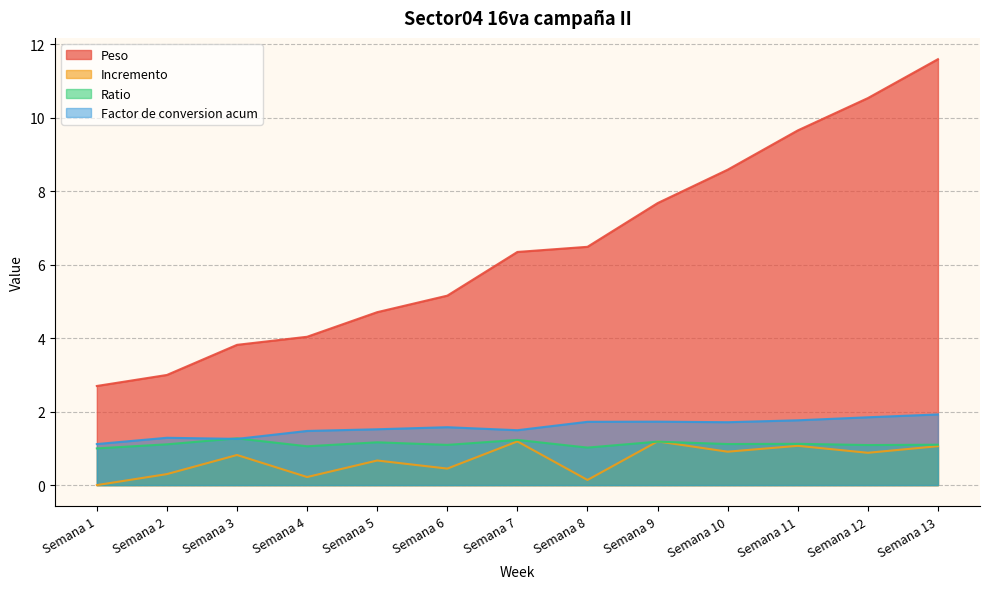

What is the total value across all series at Semana 2?

5.7